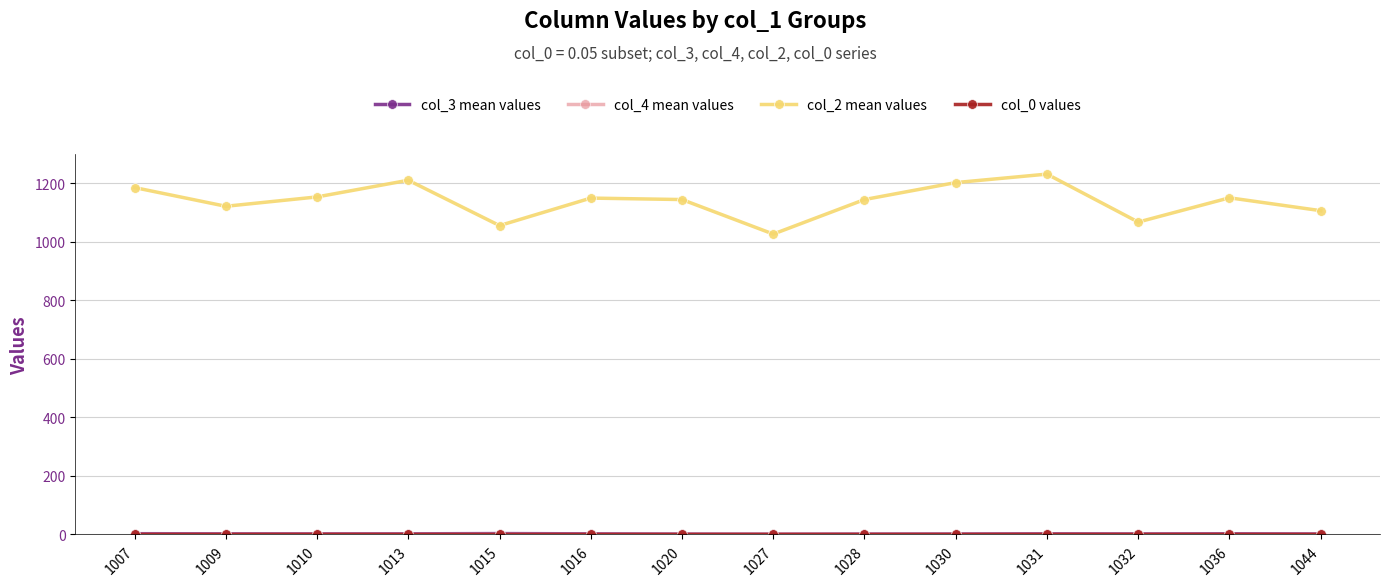

Which series has the widest spread of values?

col_2 mean values